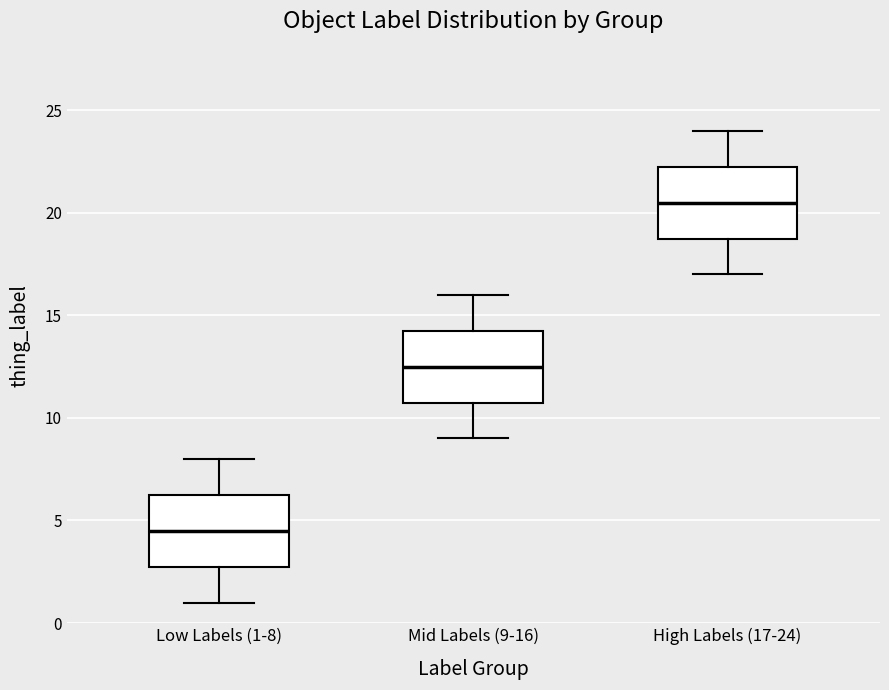

Which box has the highest median line?

High Labels (17-24)